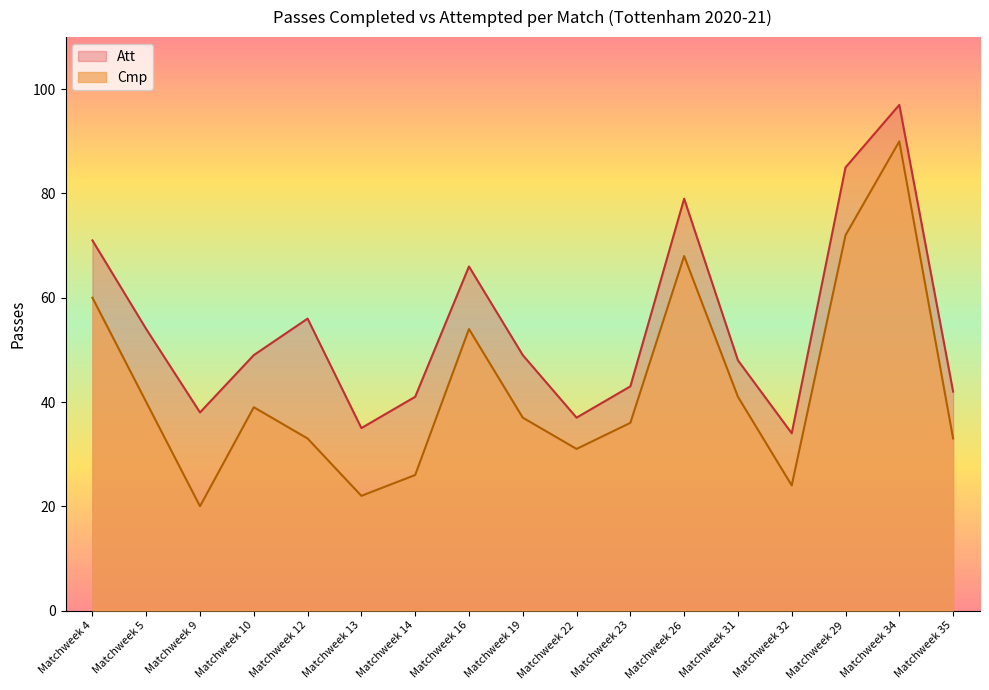

How many values in the Att series are below 49?

8